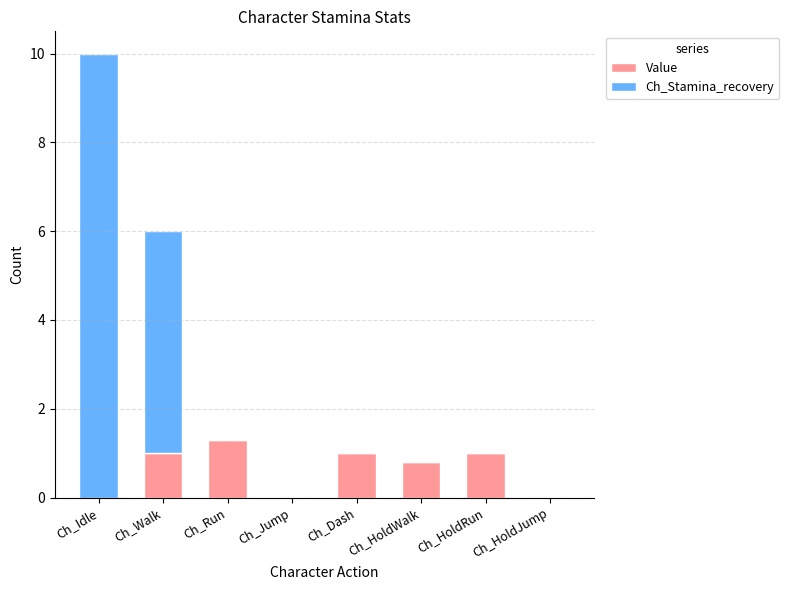

The Value series shows 1.3 at Ch_Run. True or false?

True